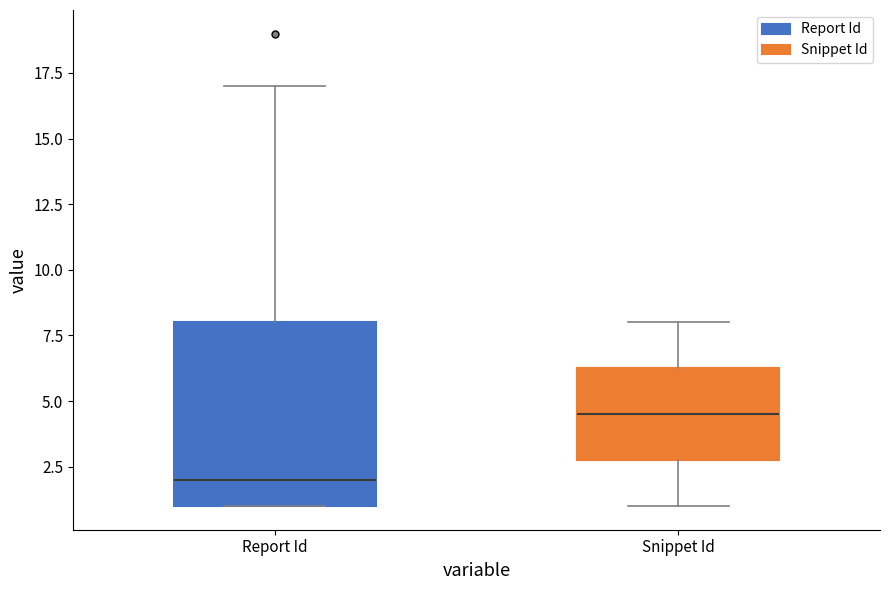

Which box is the tallest, from its lower edge to its upper edge?

Report Id